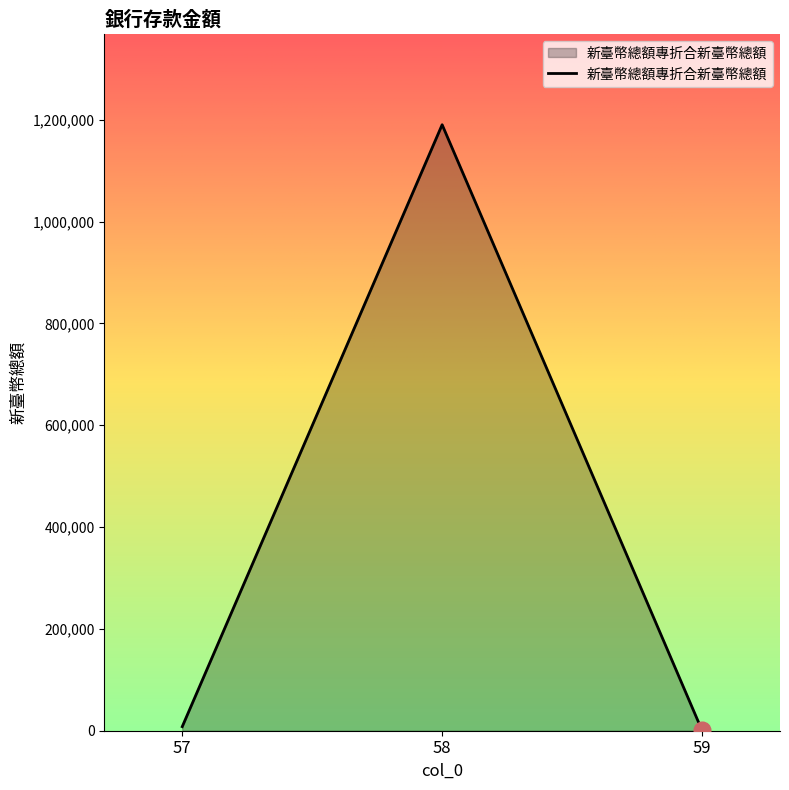

What is the greatest value displayed?

1190328